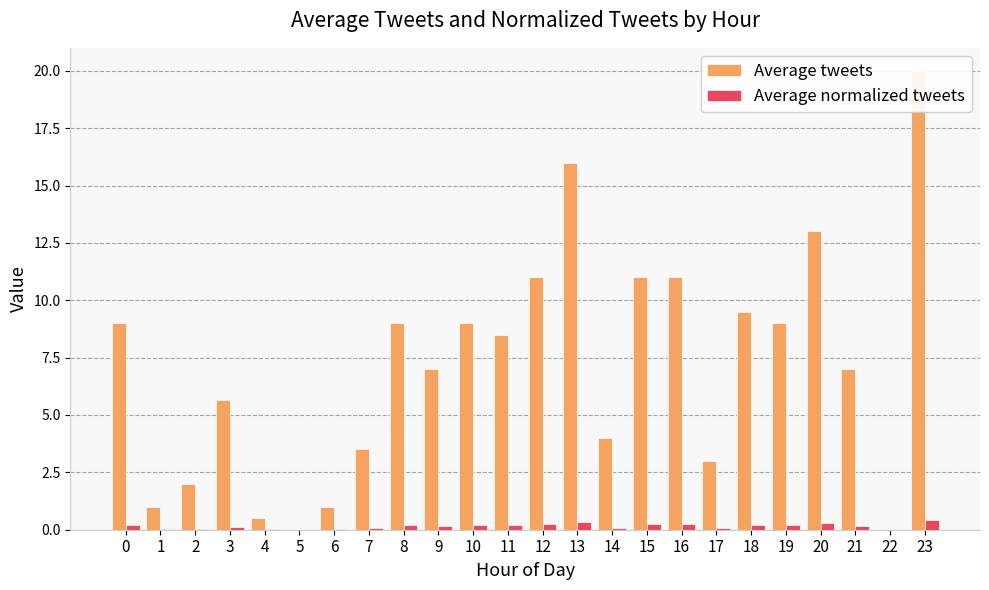

How many data points in Average tweets are less than 8?

12